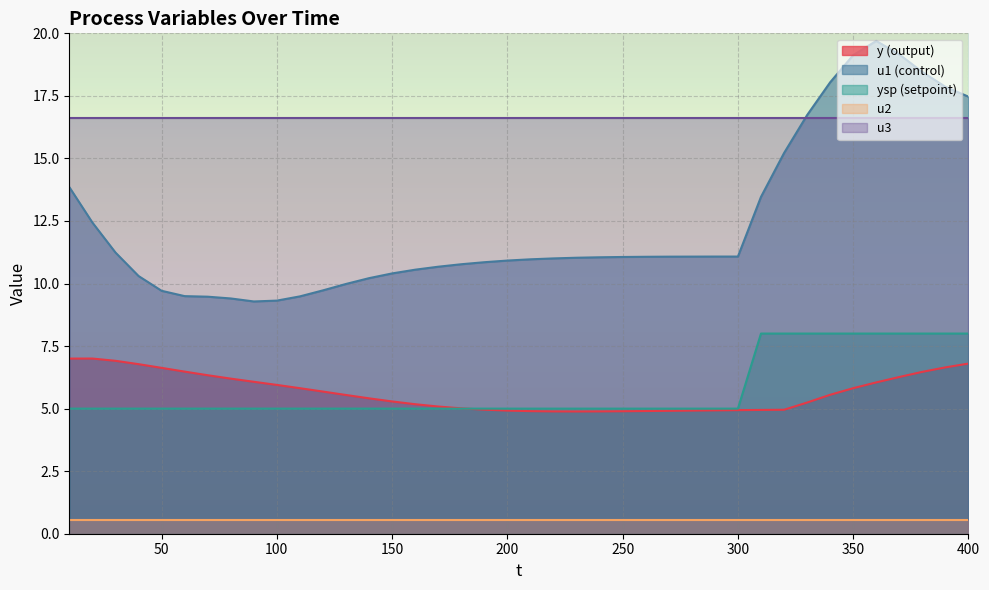

At which category is the sum across all series the highest?

360